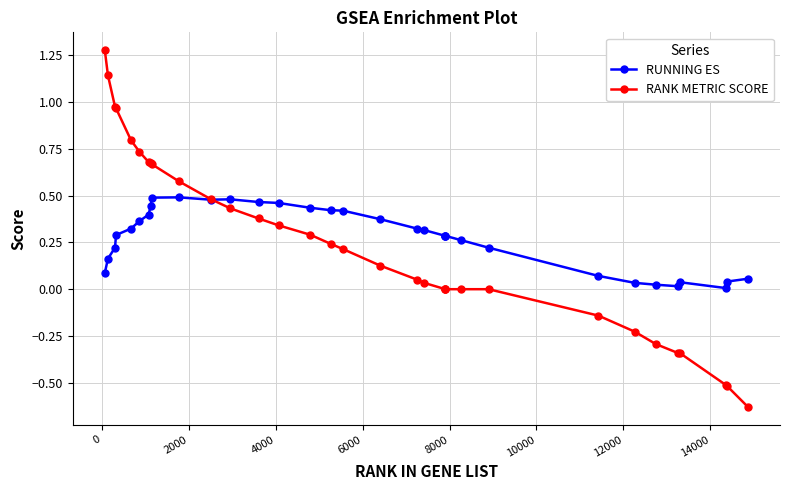

Which series has the widest spread of values?

RANK METRIC SCORE